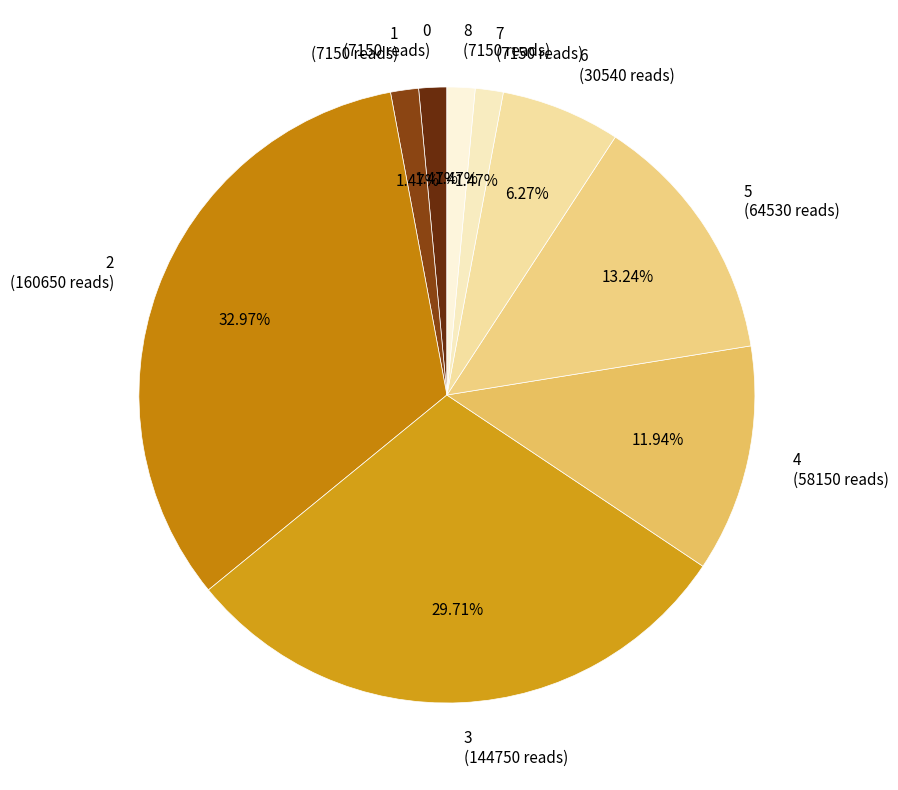

How many segments does this pie chart have?

9